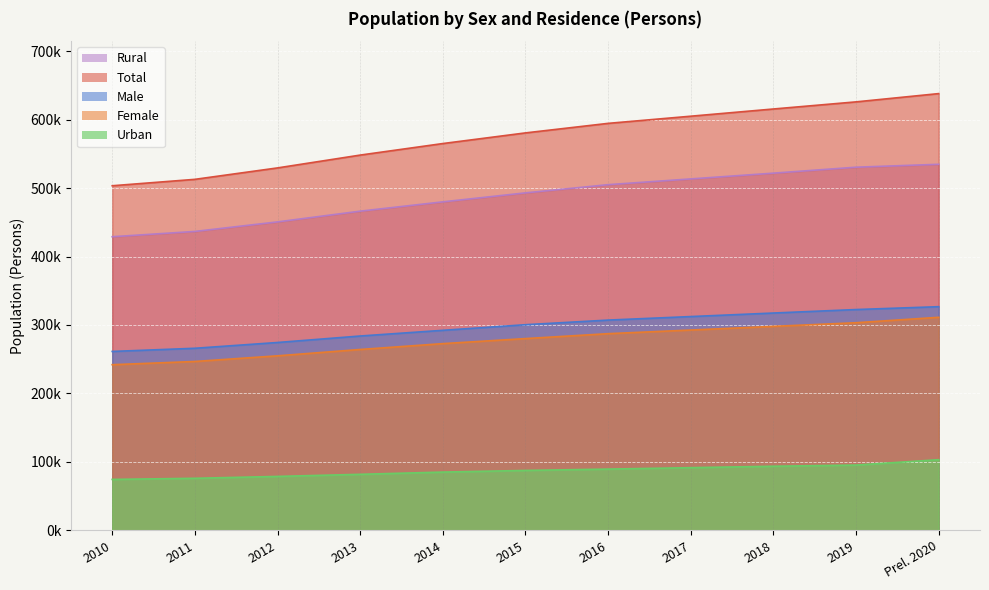

Which category has the lowest value in the Total series?

2010